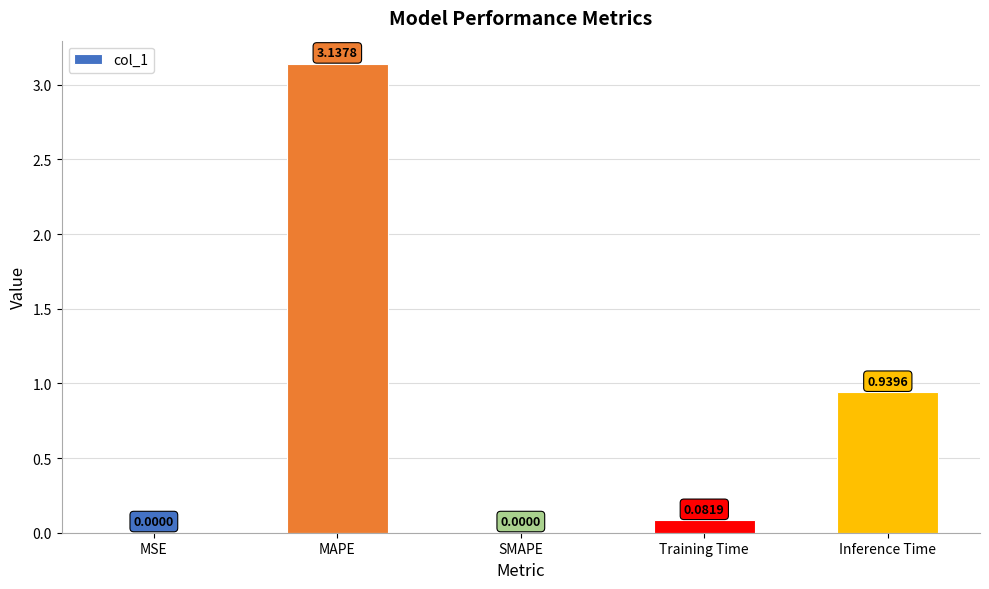

What is the sum of all values?

4.2